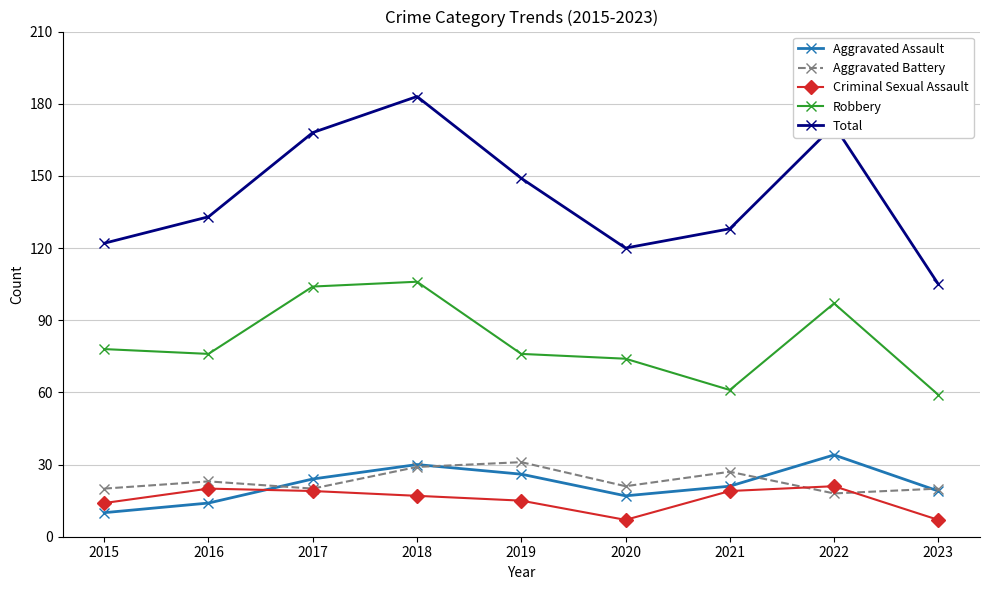

Is it true that Criminal Sexual Assault equals 20 at 2016?

True